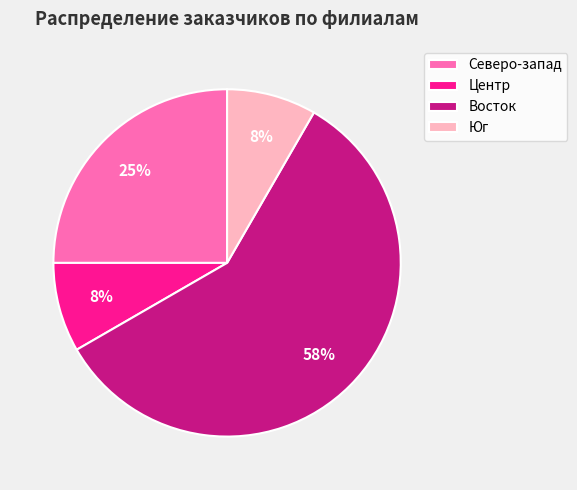

Is the sum of Юг and Восток greater than half?

Yes